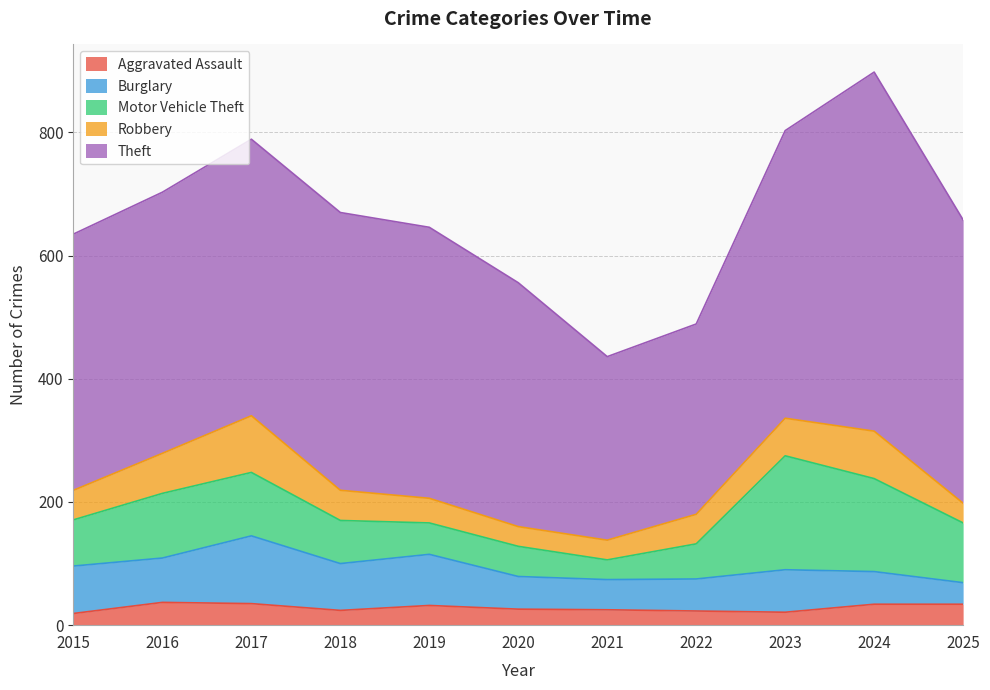

What are all the series names shown in the legend?

Aggravated Assault, Burglary, Motor Vehicle Theft, Robbery, Theft